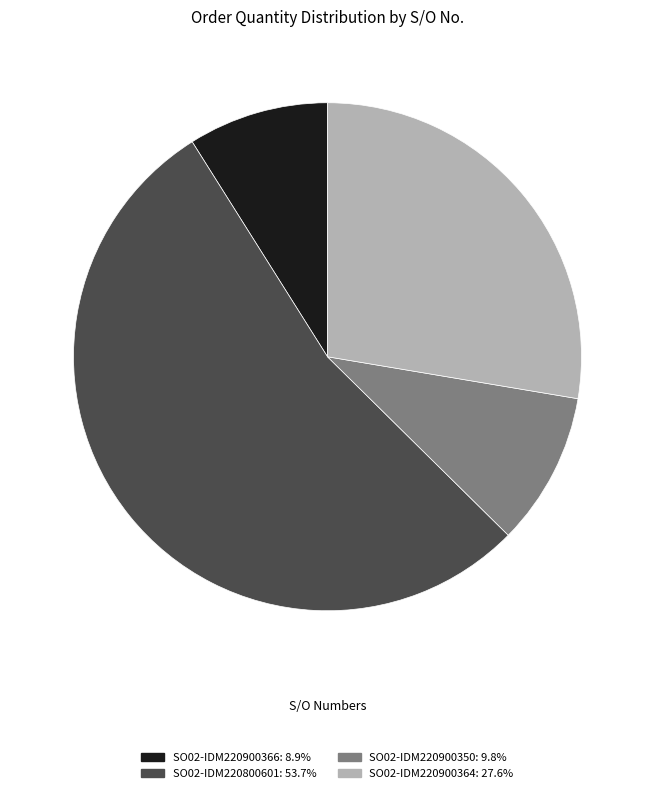

Rank the categories by value from lowest to highest.

SO02-IDM220900366, SO02-IDM220900350, SO02-IDM220900364, SO02-IDM220800601